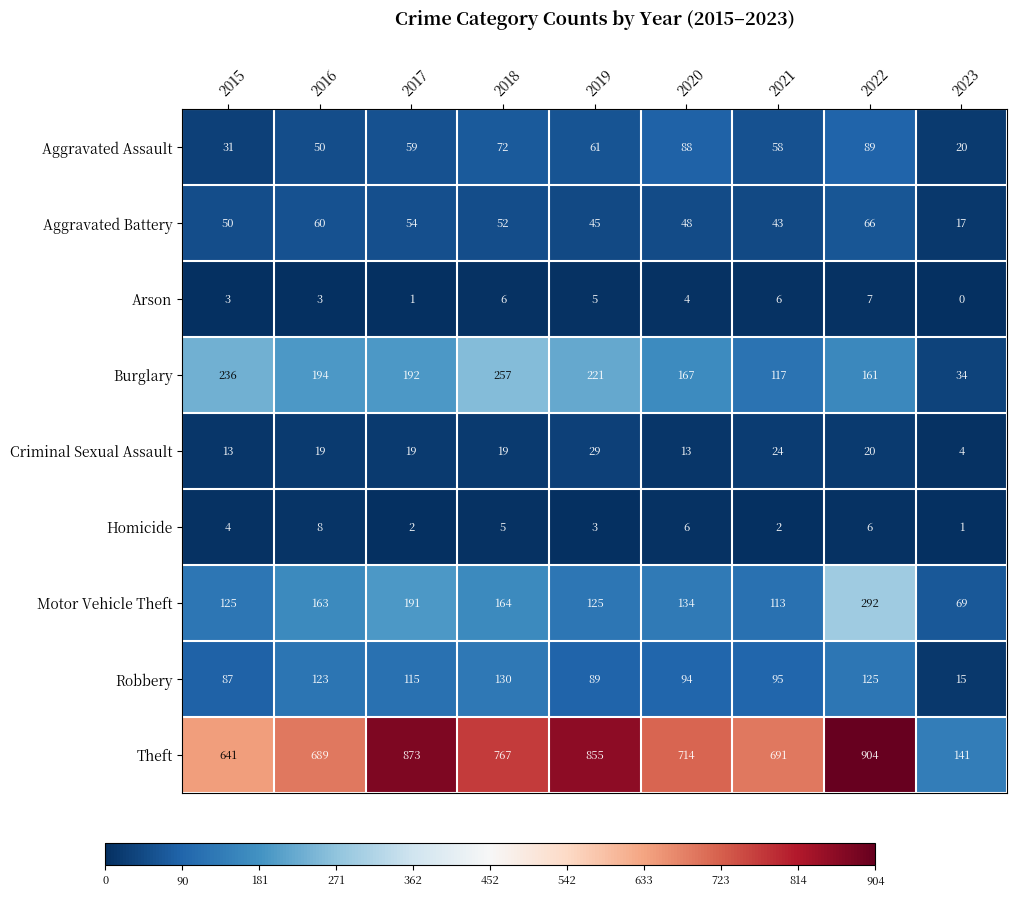

What is the difference between the Criminal Sexual Assault values at 2015 and 2018?

6